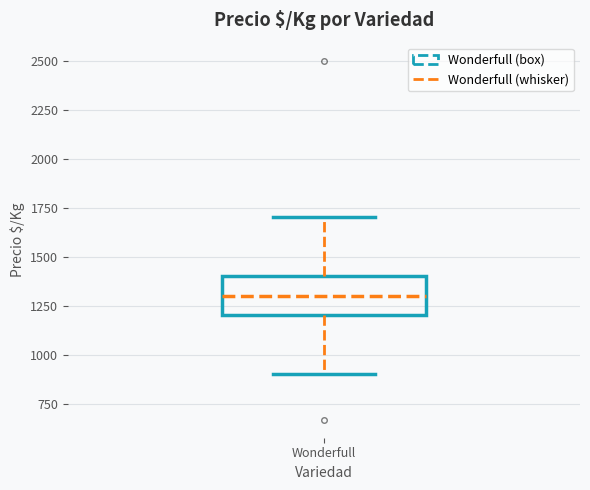

Read this box plot against the y-axis: the position of the median line, the range covered by the box, and the ends of both whiskers. The values are not printed on the chart, so give them approximately, as read against the axis.

median 1300, box 1200 to 1400, whiskers 900 to 1700